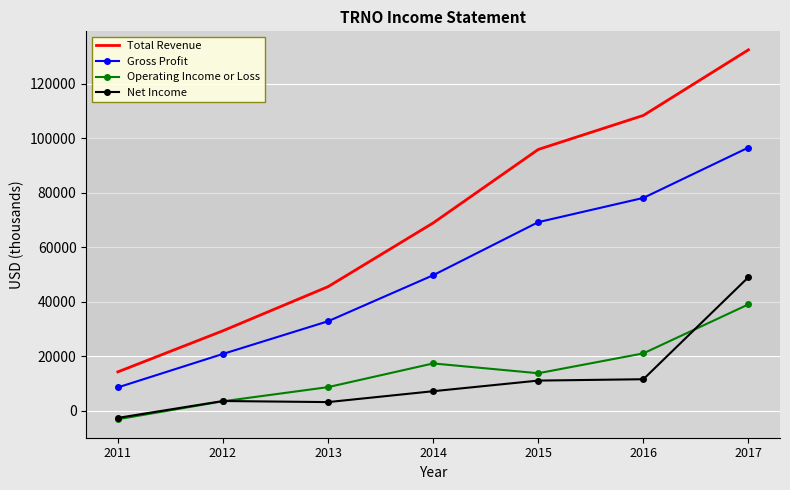

Is the value of Net Income at 2017 greater than the value of Total Revenue at 2016?

No